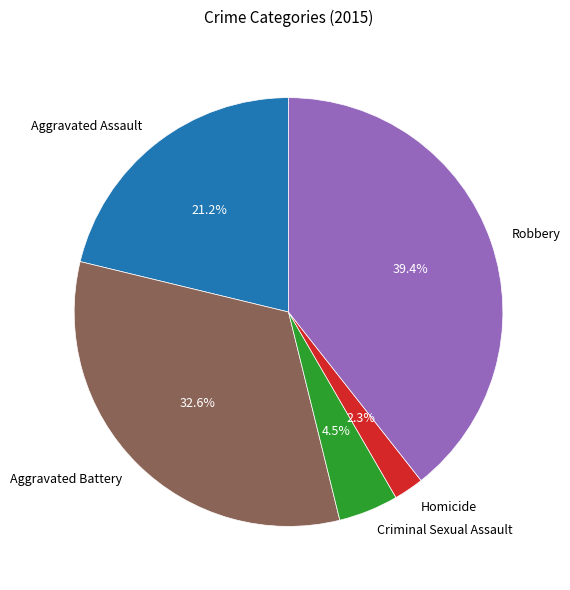

Does any single category account for the majority?

No